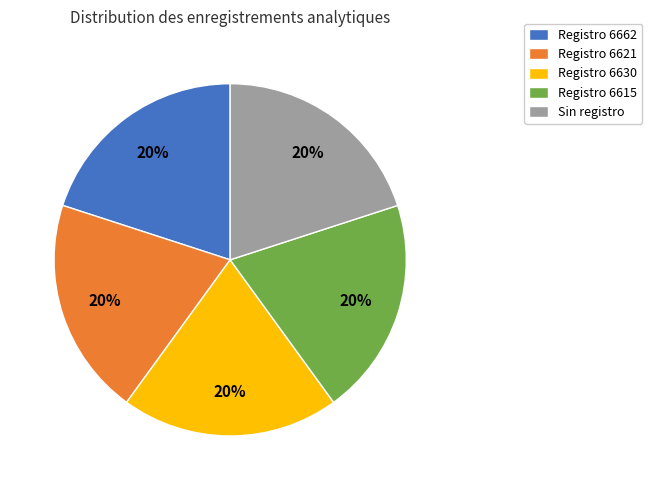

Do Sin registro and Registro 6621 together represent more than half of the pie?

No